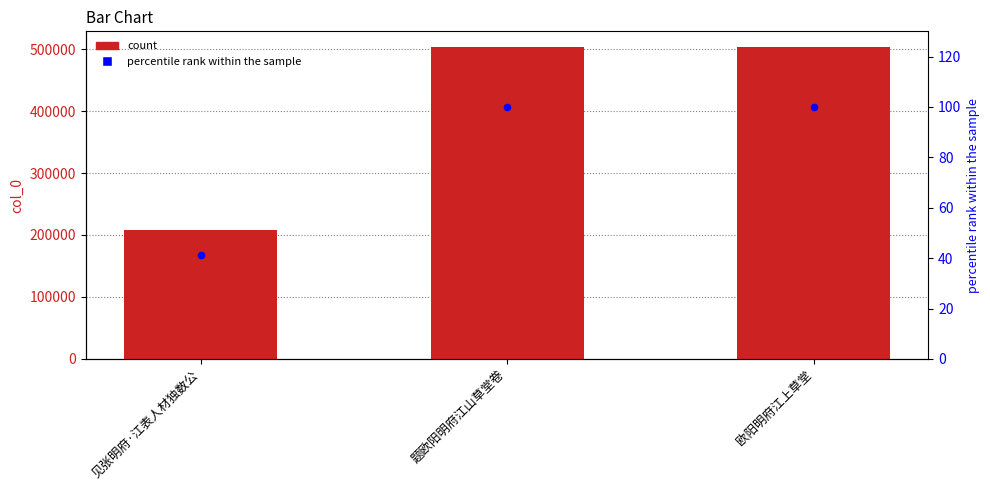

Which series has the widest spread of Y values?

col_0